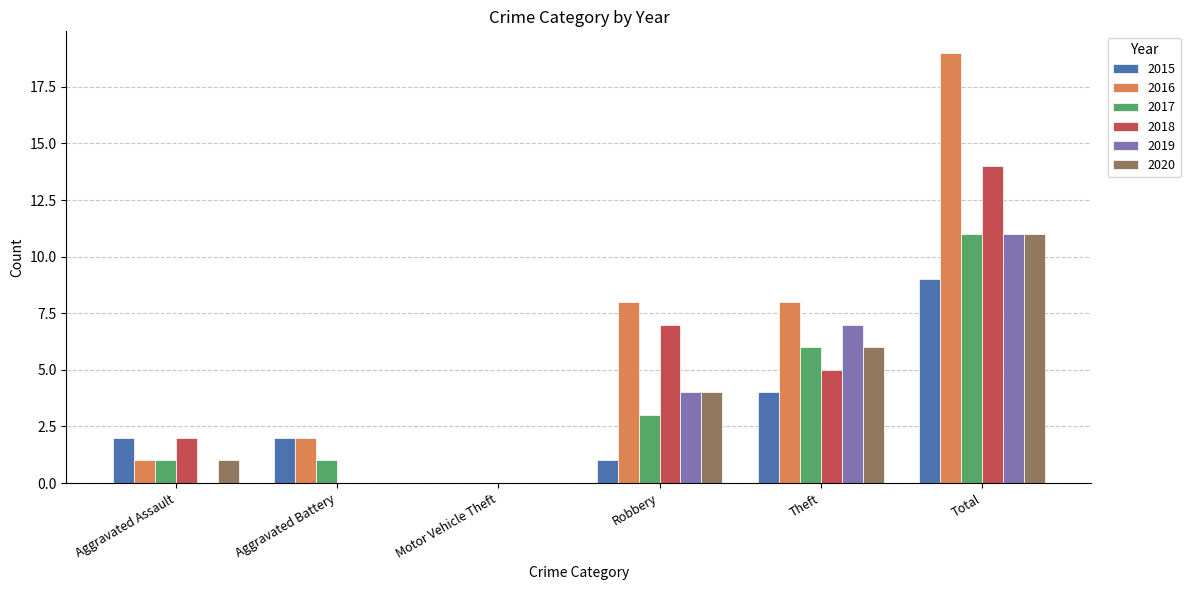

What is the total value across all series at Robbery?

27